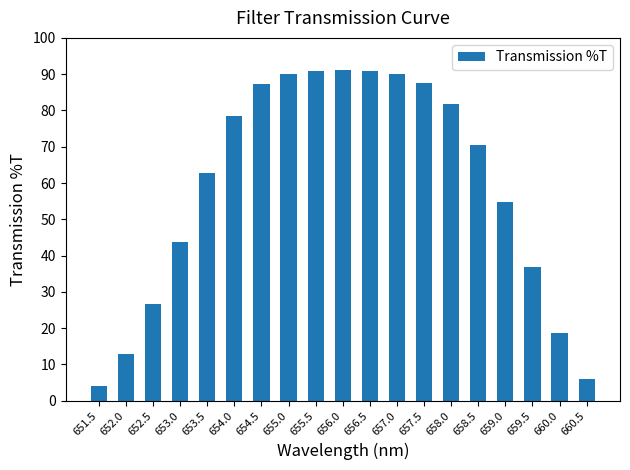

What is the minimum value shown in the chart?

4.1